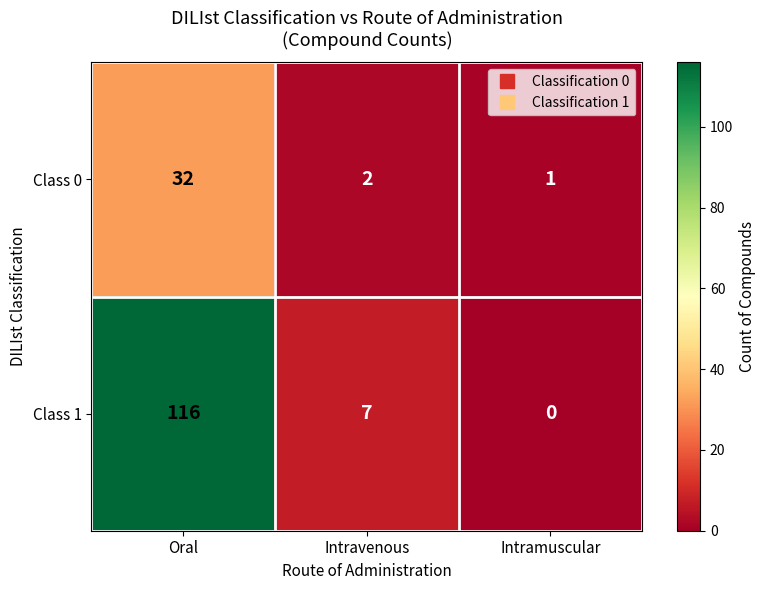

How many data points does each series have?

3